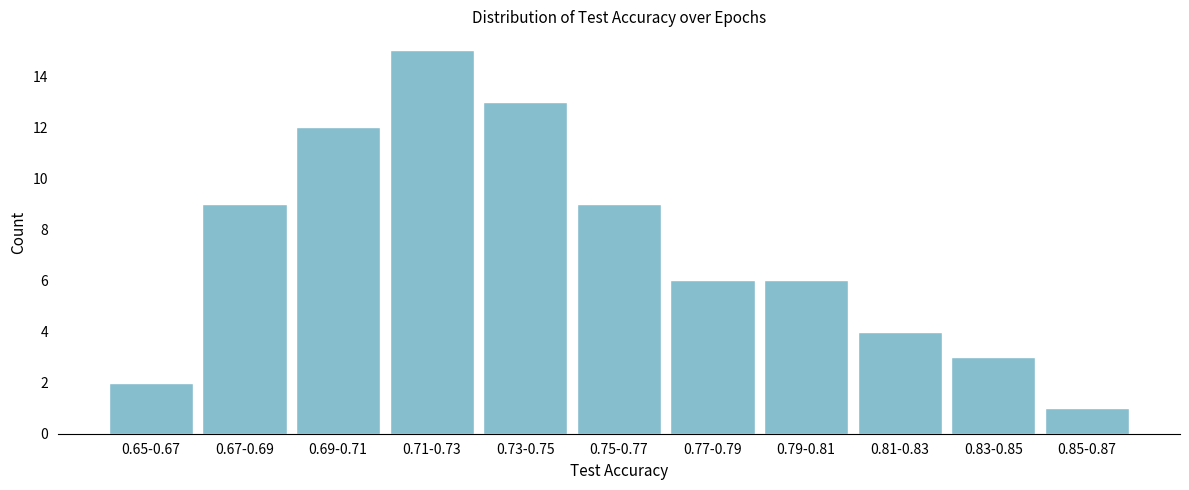

Reading right to left, transcribe all the data shown in this chart.

0.85-0.87=1	0.83-0.85=3	0.81-0.83=4	0.79-0.81=6	0.77-0.79=6	0.75-0.77=9	0.73-0.75=13	0.71-0.73=15	0.69-0.71=12	0.67-0.69=9	0.65-0.67=2